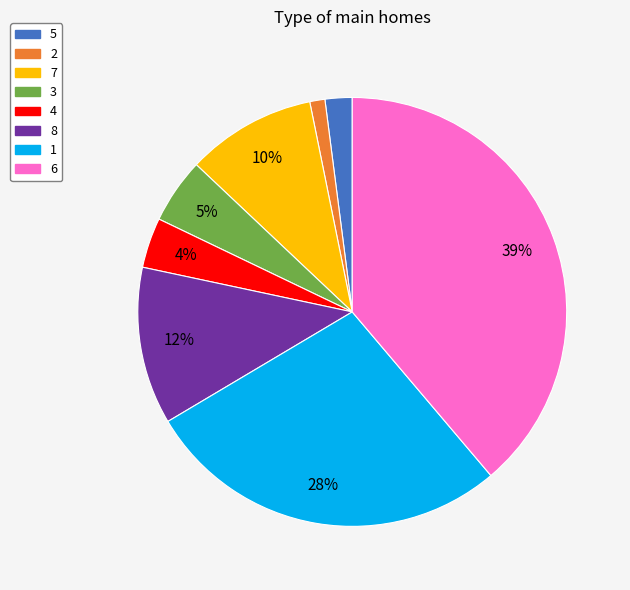

How many segments does this pie chart have?

8